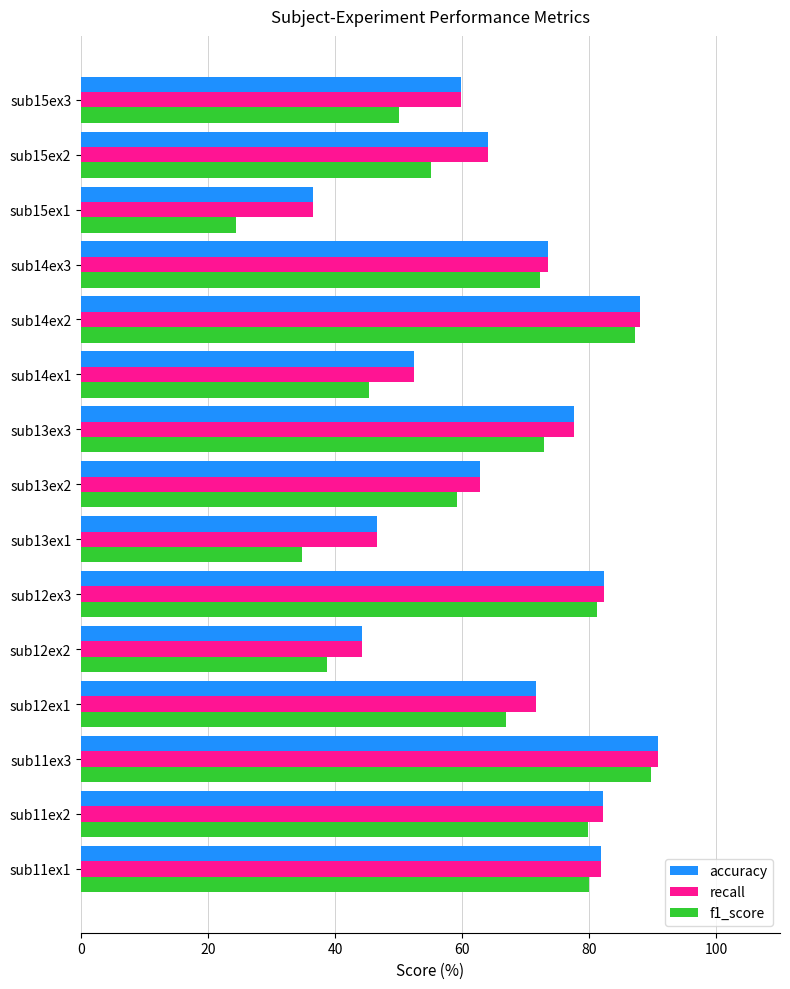

At which category is the sum across all series the highest?

sub11ex3